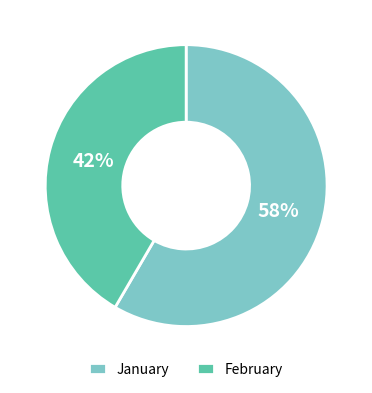

What percentage is the January slice, to the nearest percent?

58%